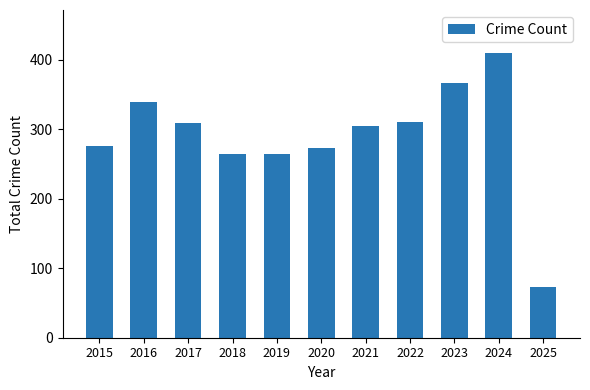

What is the sum of all values?

3189